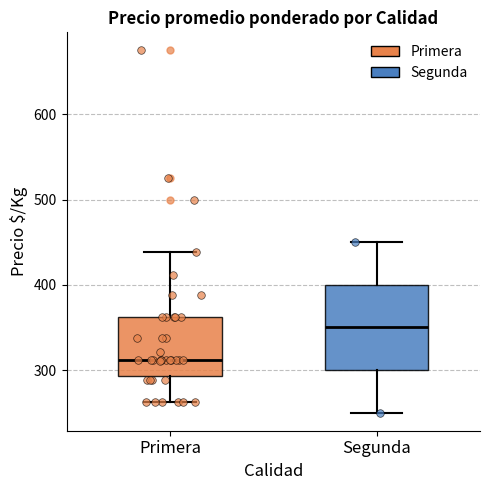

Reading left to right, read every box against the y-axis: the position of its median line, the range the box covers, and the ends of its whiskers. The values are not printed on the chart, so give them approximately, as read against the axis.

Primera: median 310, box 290 to 360, whiskers 260 to 440
Segunda: median 350, box 300 to 400, whiskers 250 to 450